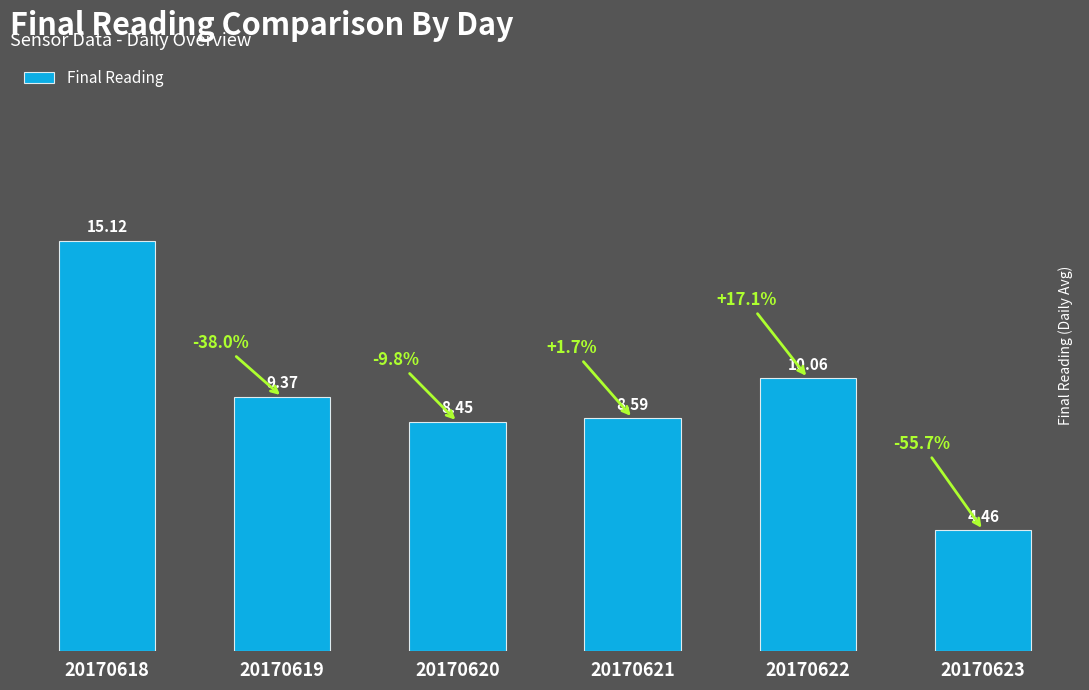

Which category has the lowest value across all series?

20170623